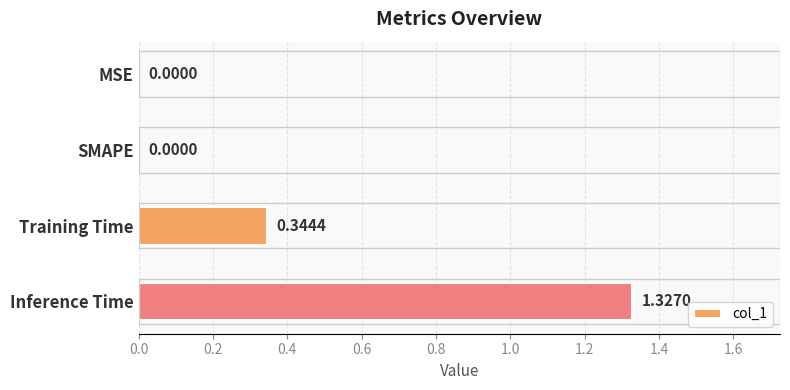

What is the sum of all values?

1.7